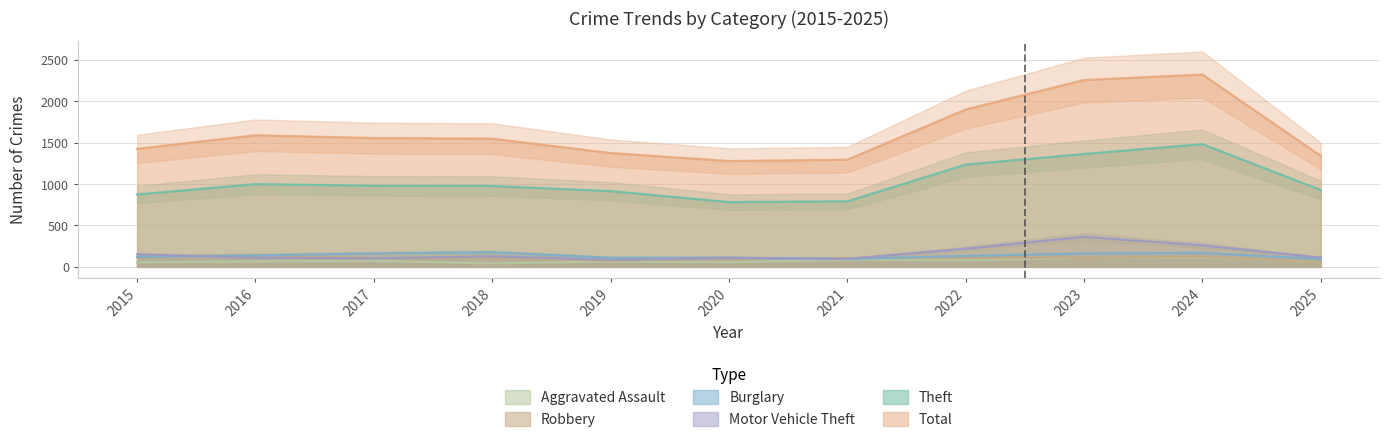

Does the chart have visible grid lines?

Yes